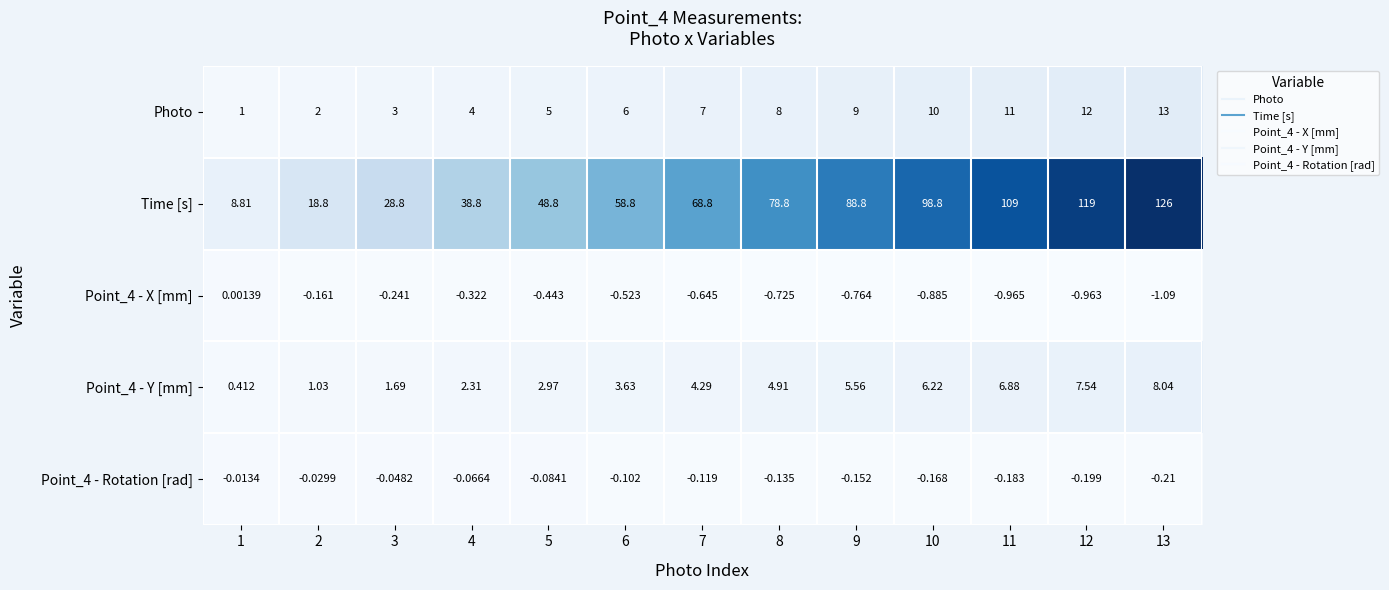

Rank the series by their maximum value, from highest to lowest.

Time [s], Photo, Point_4 - Y [mm], Point_4 - X [mm], Point_4 - Rotation [rad]